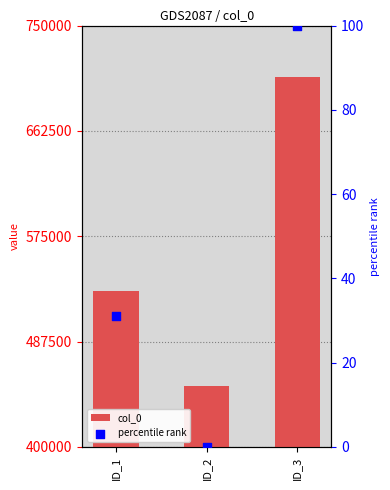

At which category is the sum across all series the highest?

ID_3